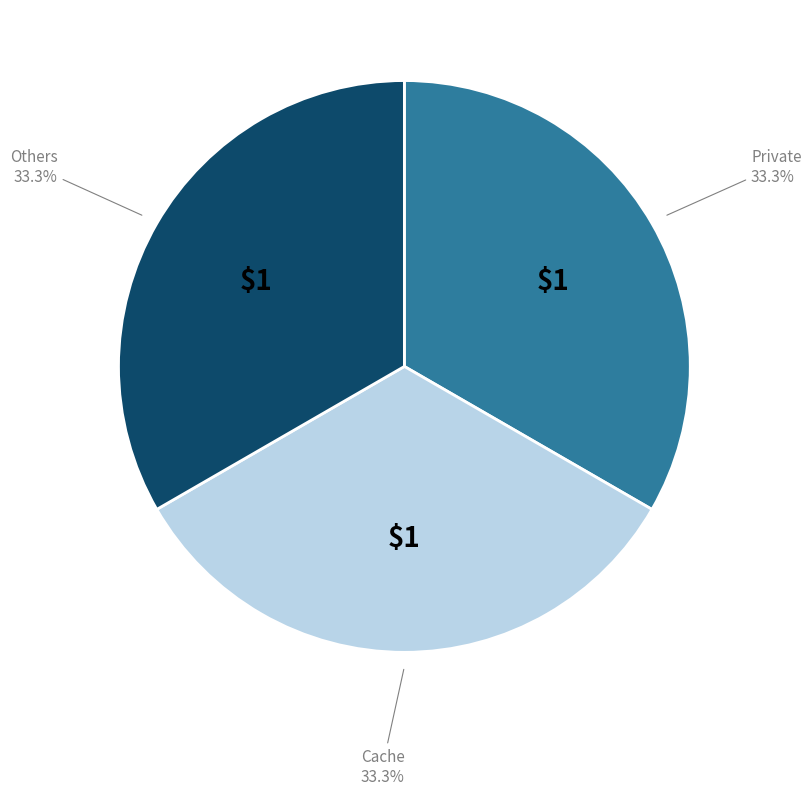

Is there a majority slice in this chart?

No